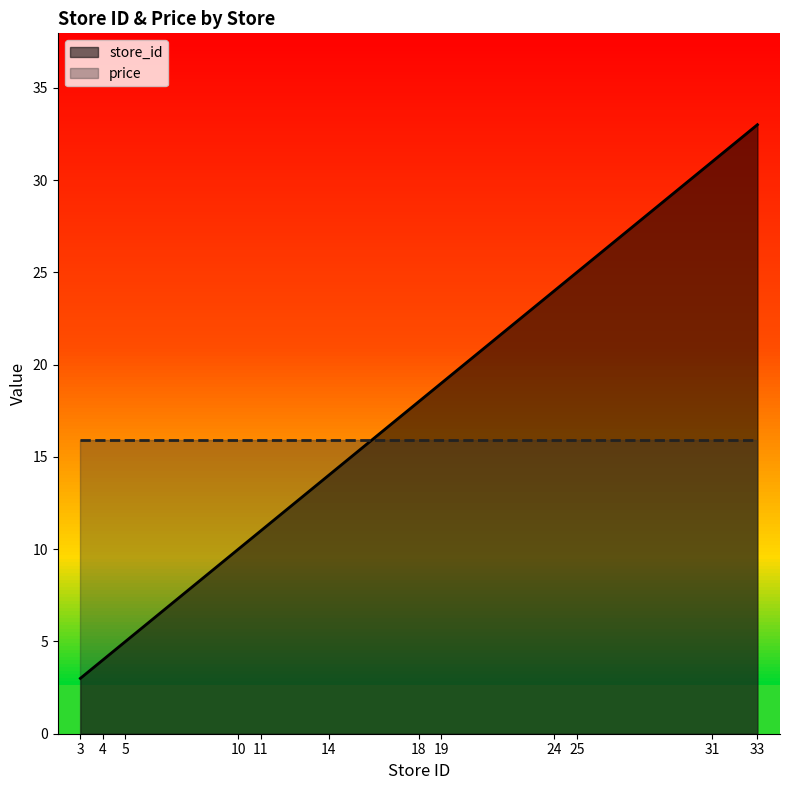

Reading left to right, what are all the values shown in this chart?

3=3	4=4	5=5	10=10	11=11	14=14	18=18	19=19	24=24	25=25	31=31	33=33